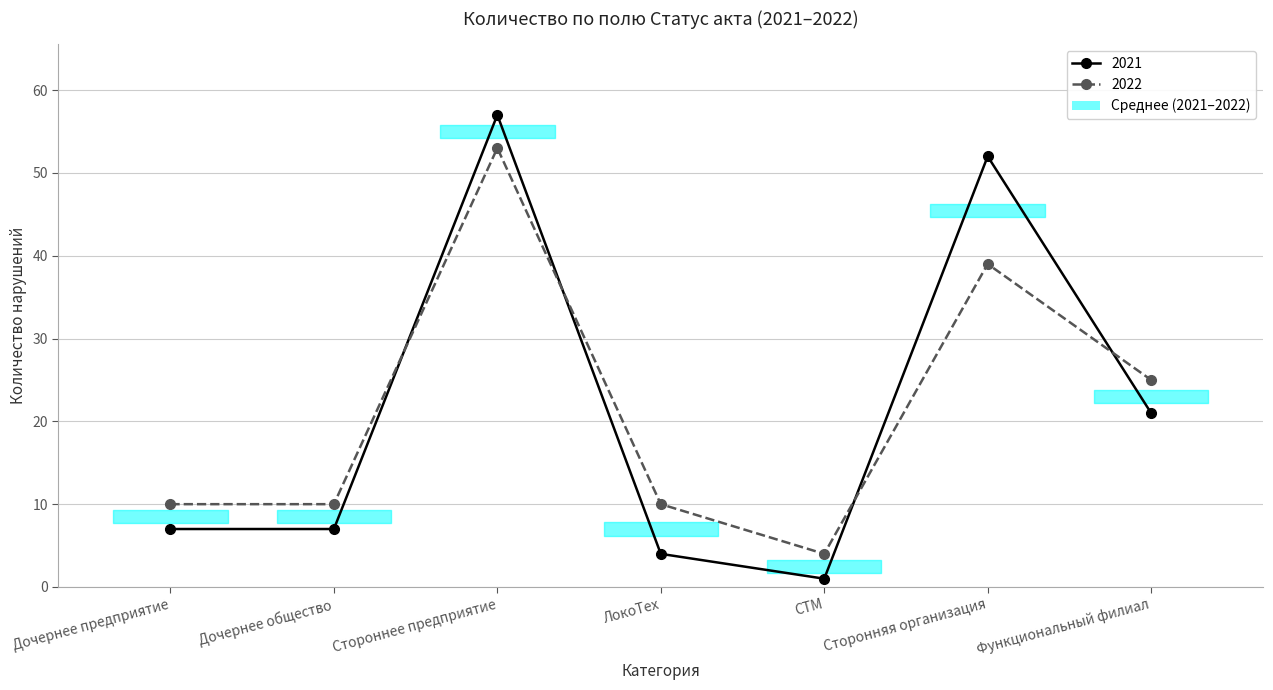

Between Дочернее предприятие and Функциональный филиал, which series saw the biggest shift?

2022